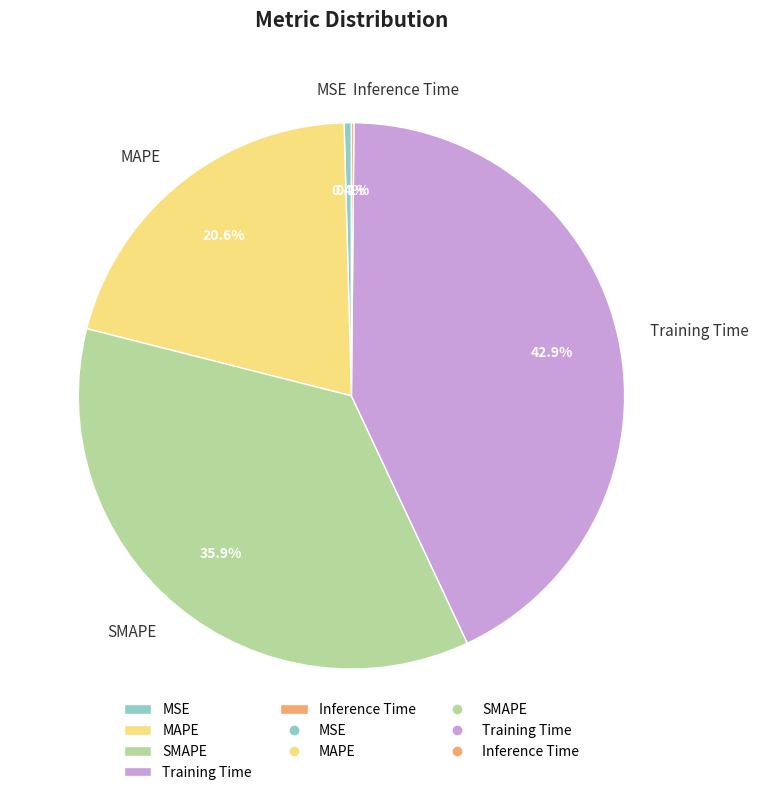

Which slice is the largest?

Training Time